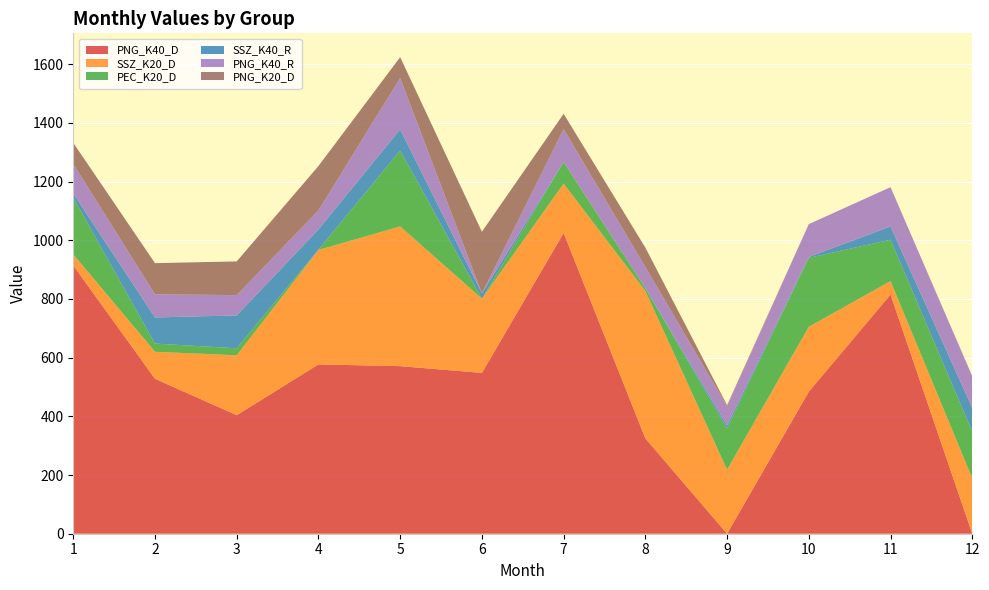

Reading right to left, list all the values displayed in this chart.

PNG_K40_D: 0	815	484	0	325	1025	548	571	577	404	528	914
SSZ_K20_D: 189	46	221	218	502	168	253	476	390	204	92	38
PEC_K20_D: 159	141	235	141	10	74	0	259	1	24	28	193
SSZ_K40_R: 81	45	3	10	0	0	18	72	69	112	89	14
PNG_K40_R: 108	134	112	65	72	112	0	175	65	69	79	101
PNG_K20_D: 0	0	0	4	66	52	210	71	151	115	106	72